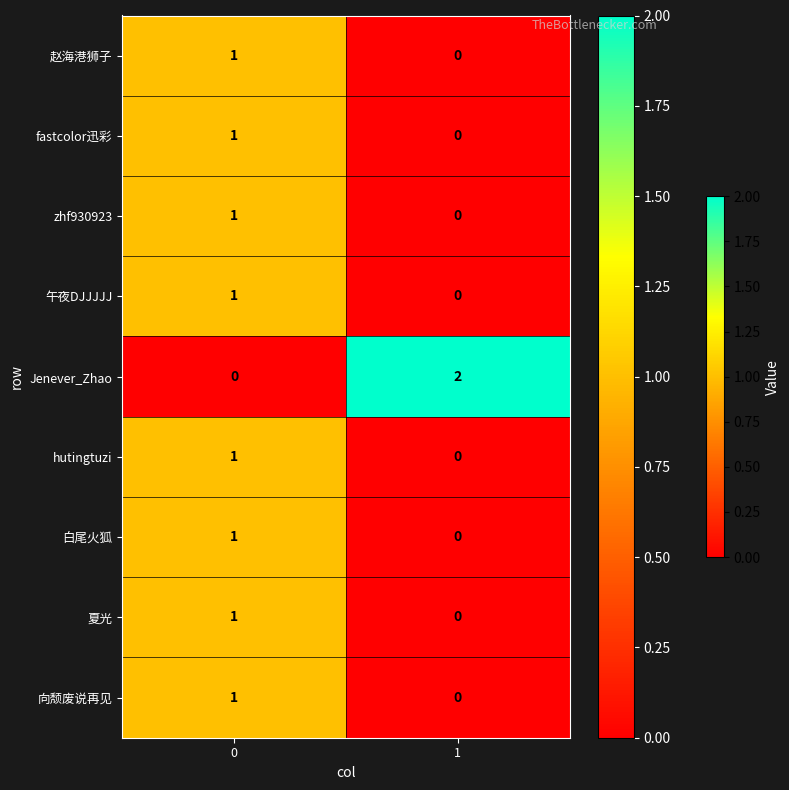

Rank the categories by 向颓废说再见 value from highest to lowest.

0, 1